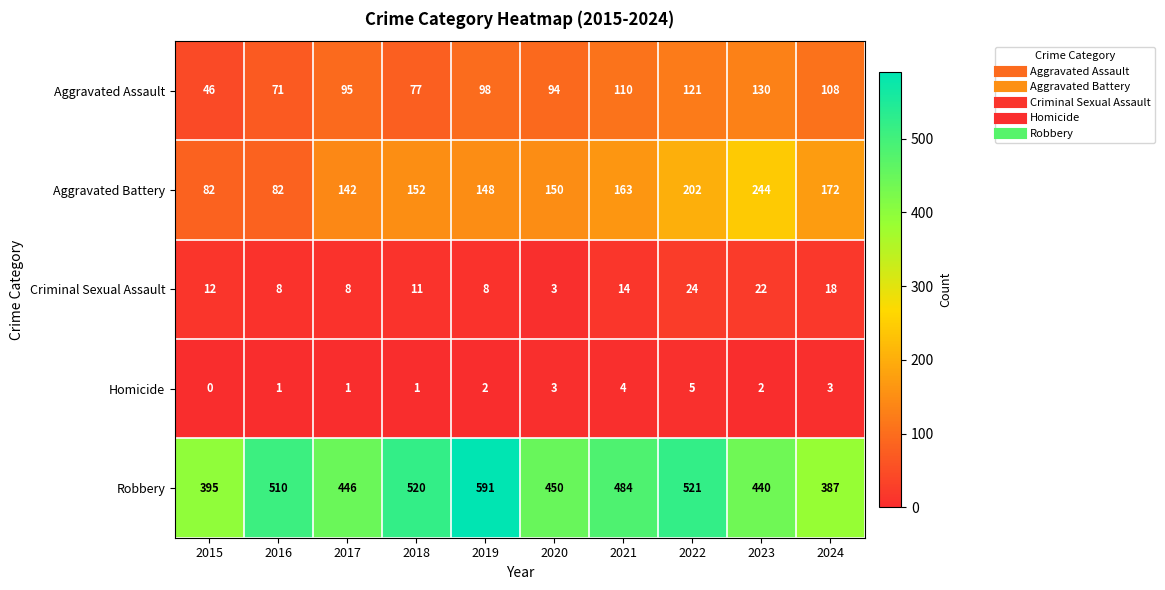

Rank the series at 2015 from highest to lowest value.

Robbery, Aggravated Battery, Aggravated Assault, Criminal Sexual Assault, Homicide